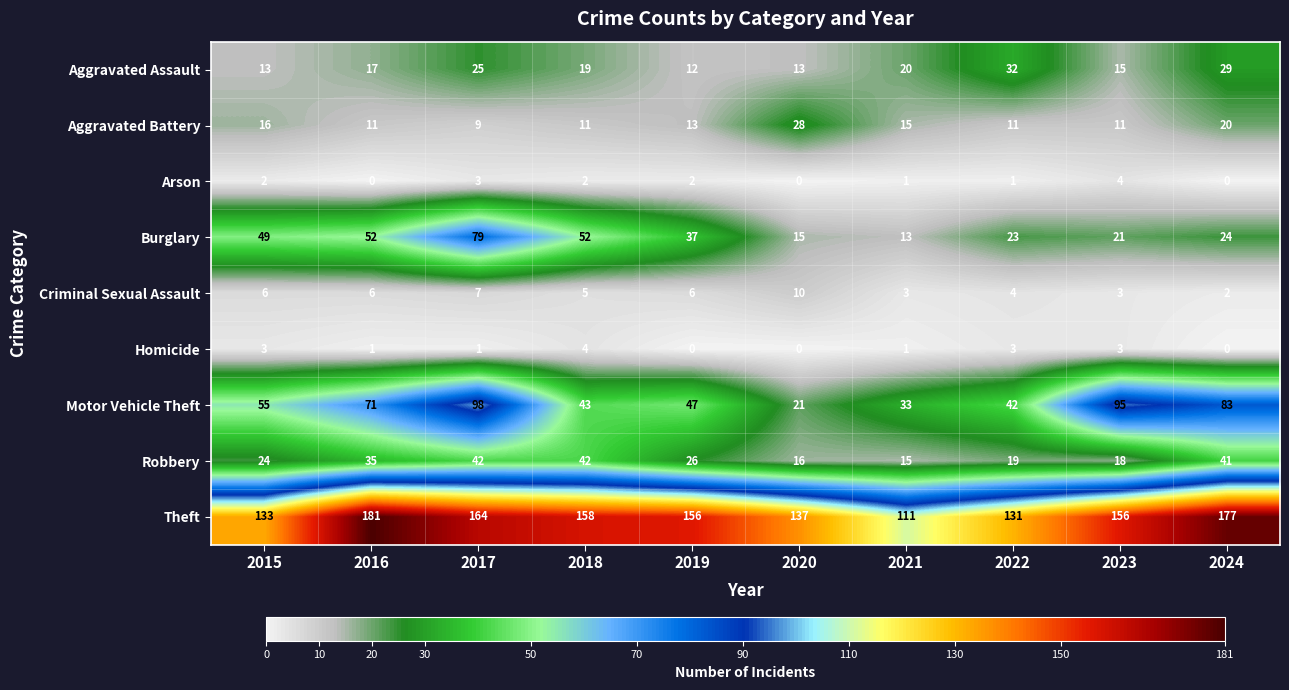

Count the Arson values in the range 0 to 2.

8